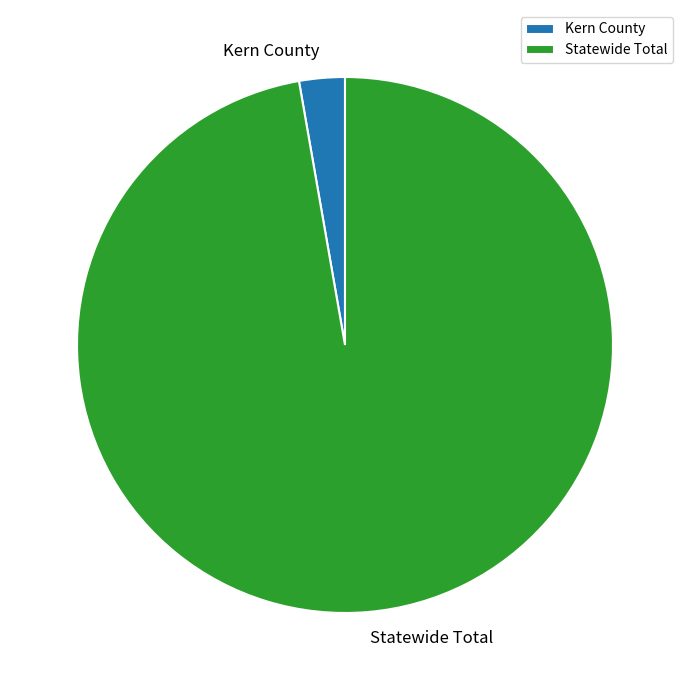

How many slices are in this pie chart?

2